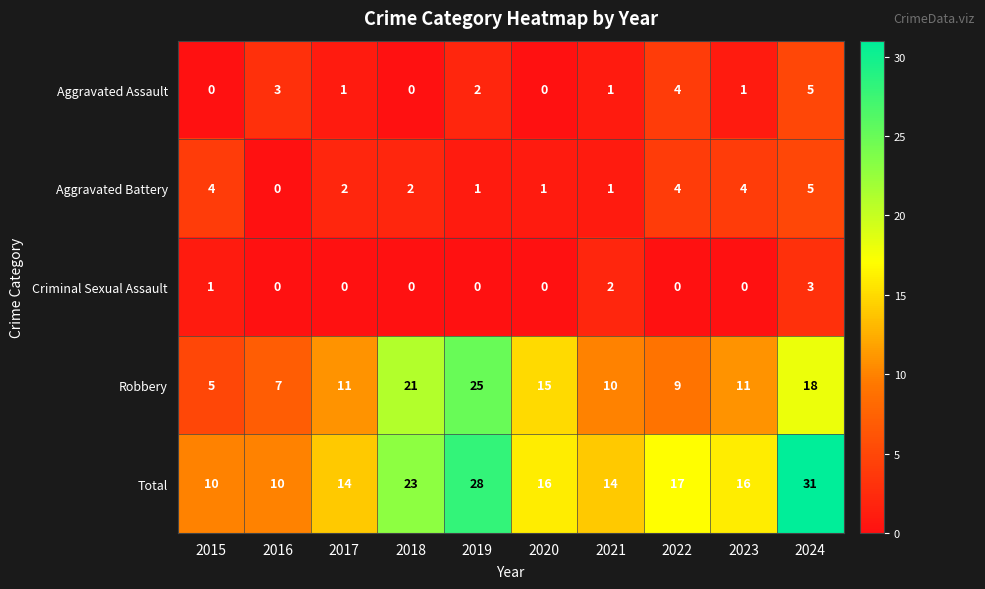

What is the difference between the second highest and minimum values in the Total series?

18